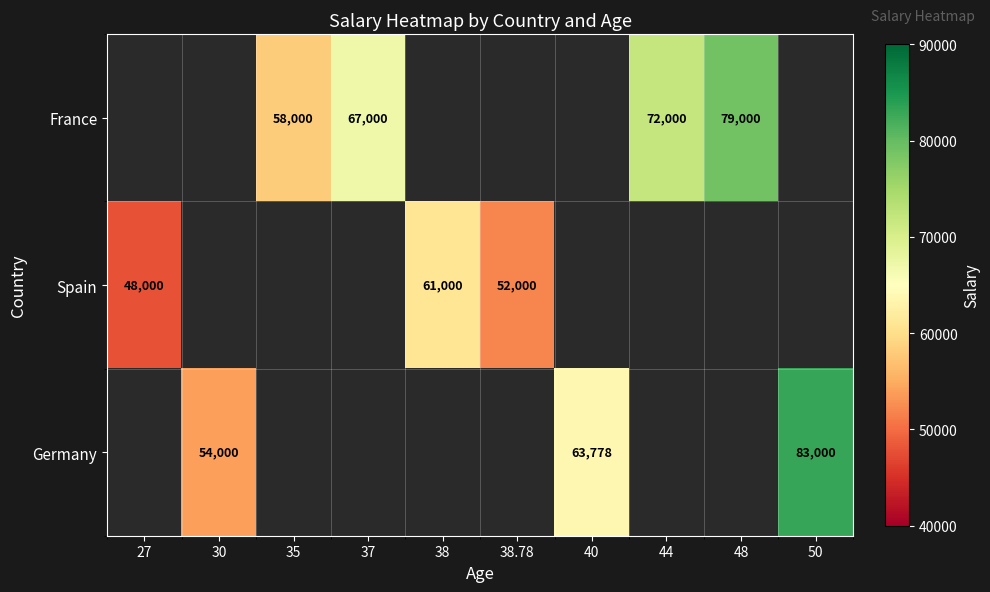

How many categories are shown in the chart?

10